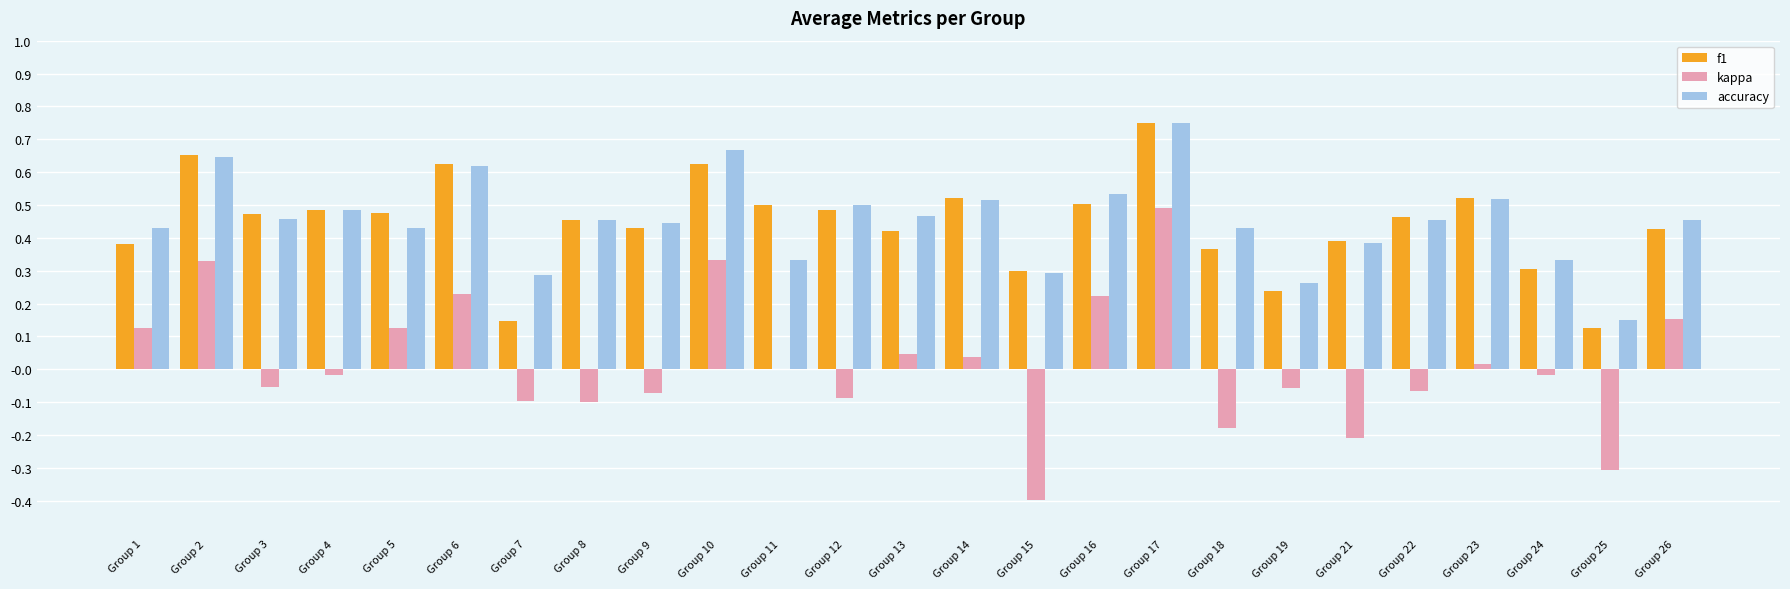

Where does the kappa series first go above 0?

Group 1